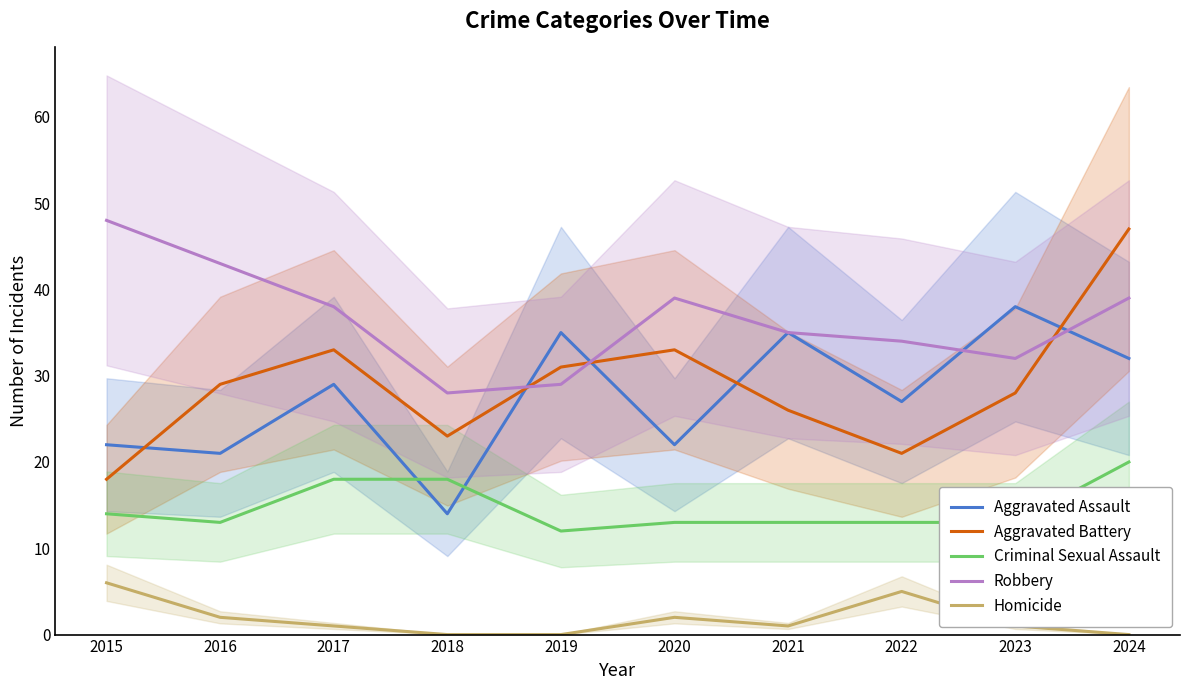

Which series ends up on top after the final intersection of Criminal Sexual Assault and Aggravated Assault?

Aggravated Assault